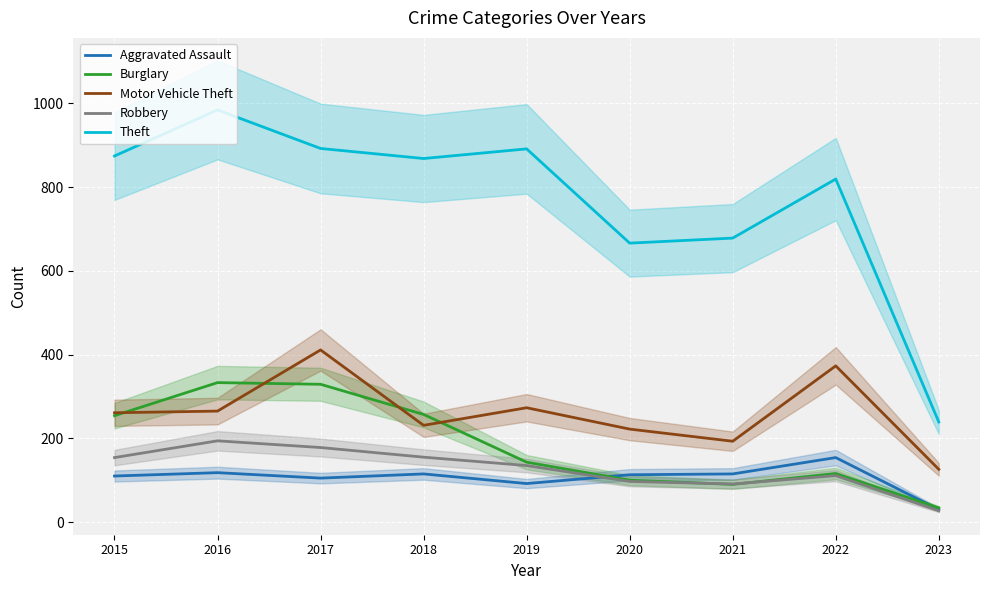

Is it true that Theft equals 206 at 2022?

False